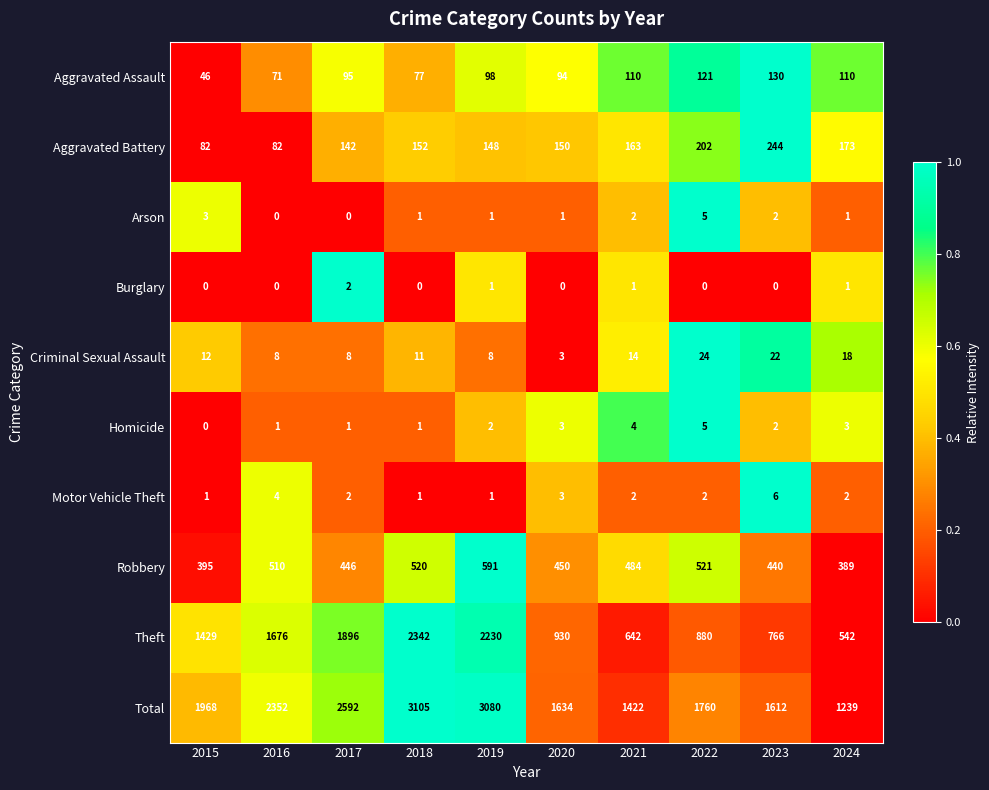

What is the sum of all Total values?

20764